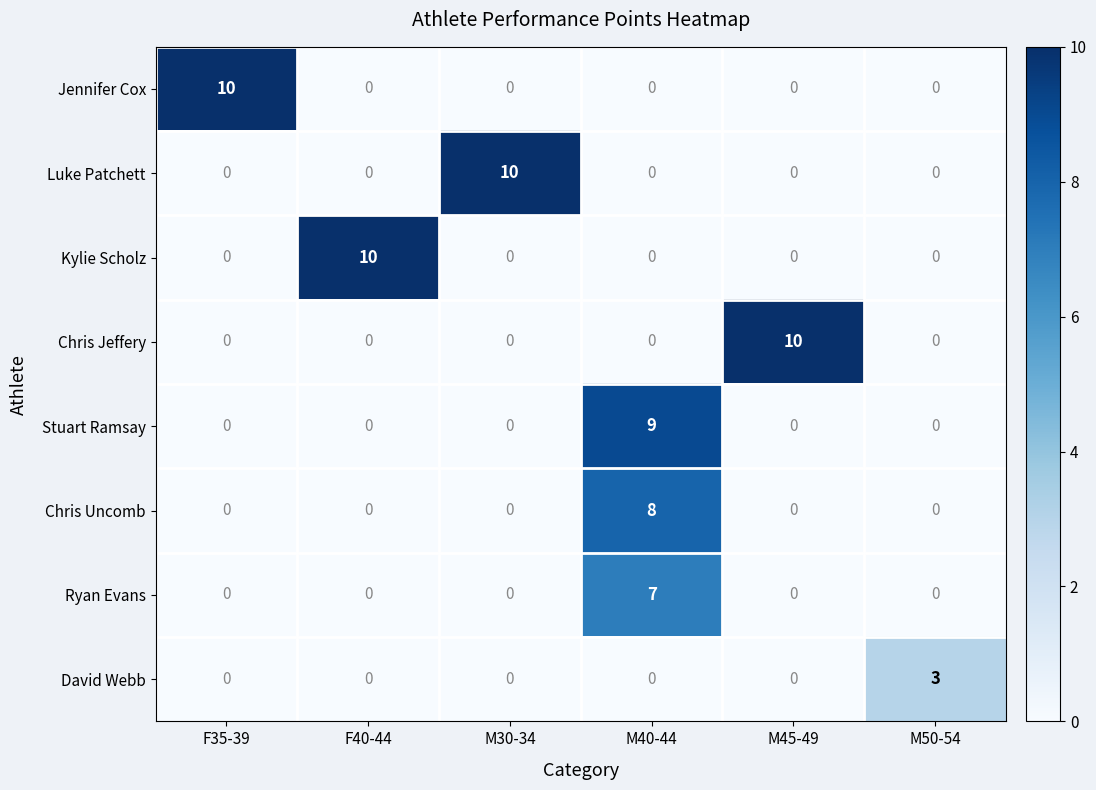

The Stuart Ramsay series shows -3 at F35-39. True or false?

False